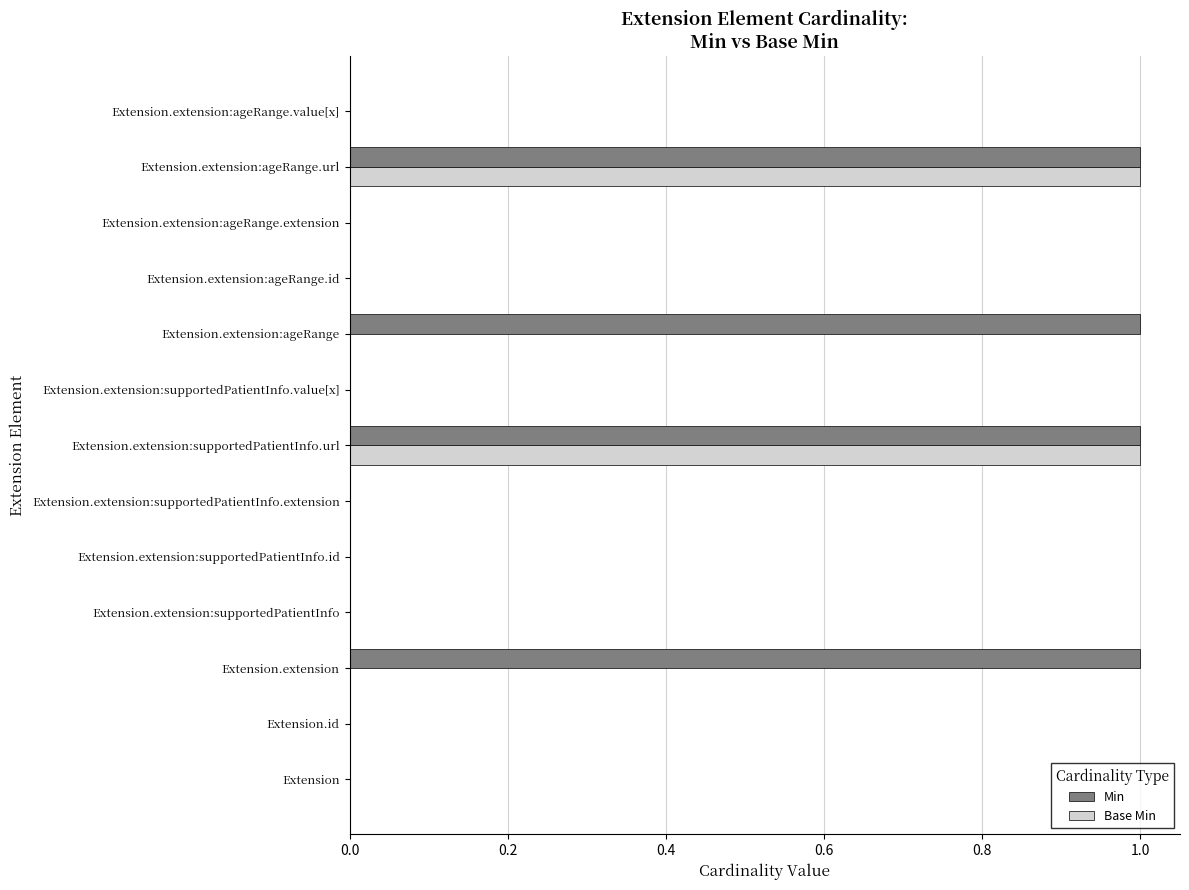

What is the sum of all Base Min values?

2